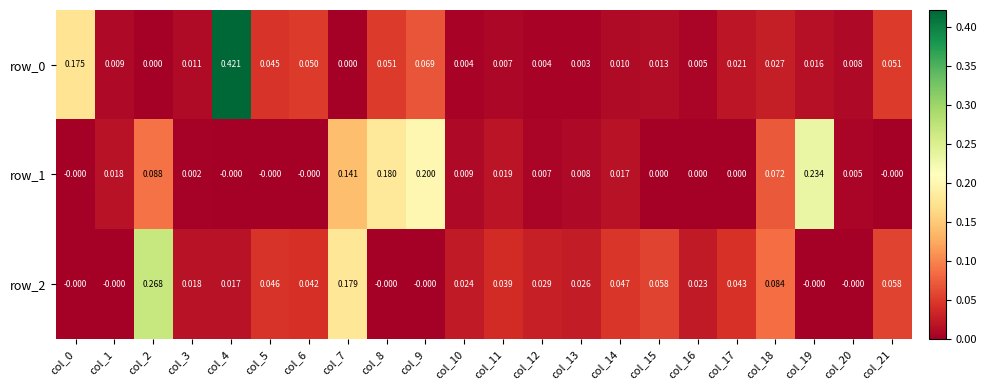

Reading left to right, extract all data points from this chart.

row_0: col_0=0.2	col_1=0.0	col_2=0.0	col_3=0.0	col_4=0.4	col_5=0.0	col_6=0.0	col_7=0.0	col_8=0.1	col_9=0.1	col_10=0.0	col_11=0.0	col_12=0.0	col_13=0.0	col_14=0.0	col_15=0.0	col_16=0.0	col_17=0.0	col_18=0.0	col_19=0.0	col_20=0.0	col_21=0.1
row_1: col_0=-0.0	col_1=0.0	col_2=0.1	col_3=0.0	col_4=-0.0	col_5=-0.0	col_6=-0.0	col_7=0.1	col_8=0.2	col_9=0.2	col_10=0.0	col_11=0.0	col_12=0.0	col_13=0.0	col_14=0.0	col_15=0.0	col_16=0.0	col_17=0.0	col_18=0.1	col_19=0.2	col_20=0.0	col_21=-0.0
row_2: col_0=-0.0	col_1=-0.0	col_2=0.3	col_3=0.0	col_4=0.0	col_5=0.0	col_6=0.0	col_7=0.2	col_8=-0.0	col_9=-0.0	col_10=0.0	col_11=0.0	col_12=0.0	col_13=0.0	col_14=0.0	col_15=0.1	col_16=0.0	col_17=0.0	col_18=0.1	col_19=-0.0	col_20=-0.0	col_21=0.1